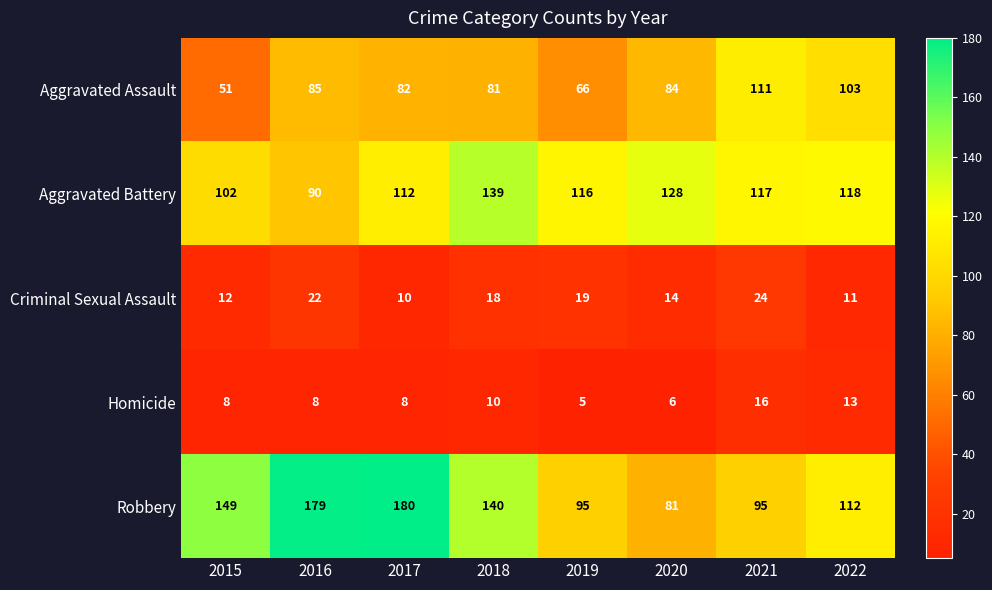

What is the sum of all Aggravated Battery values?

922